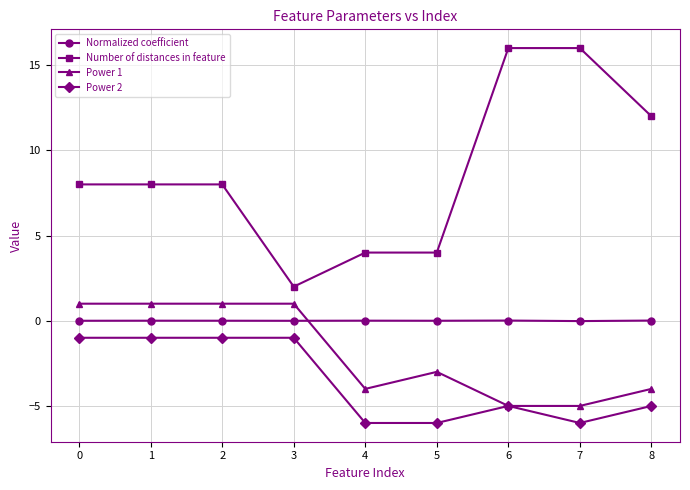

How many series are shown in this chart?

4